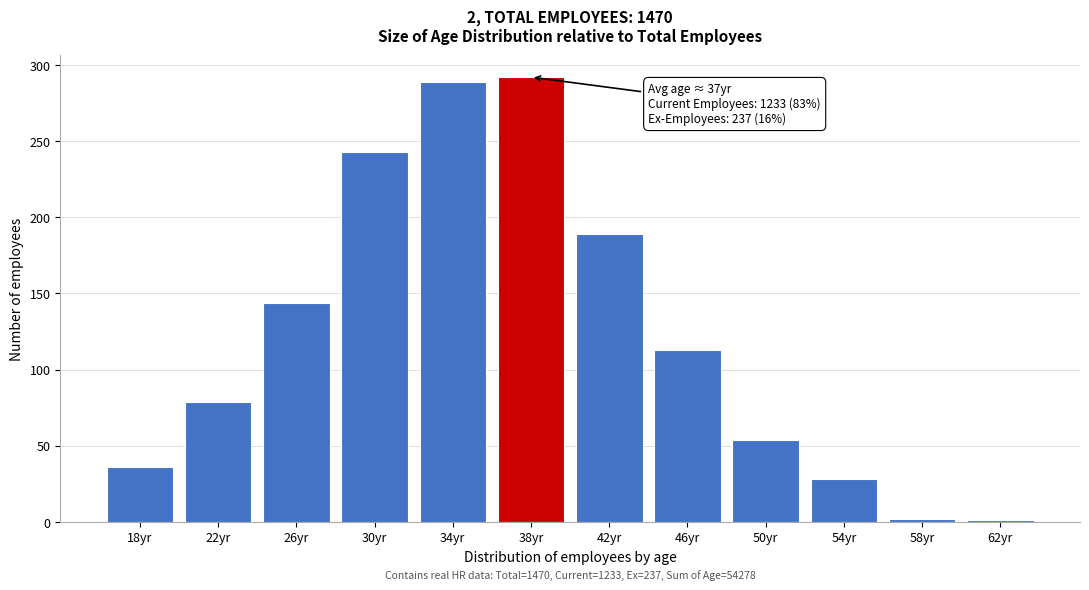

What is the difference between the second highest and second lowest values?

287